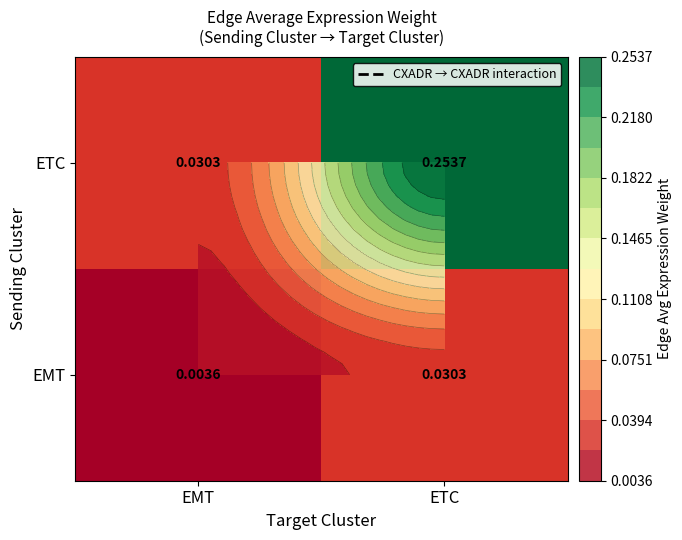

Which series has the widest spread of values?

ETC